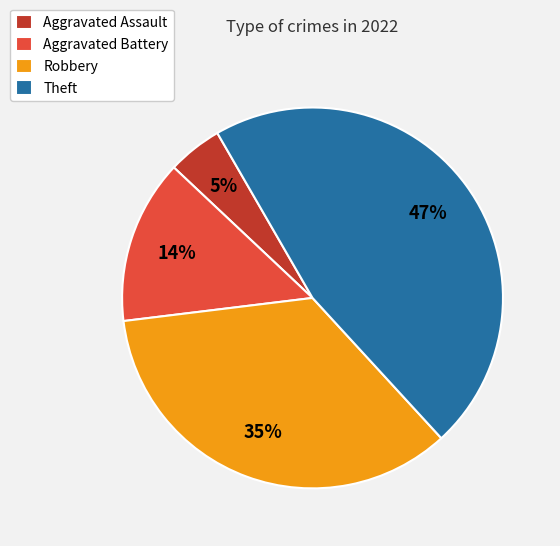

Count the number of slices in the pie.

4